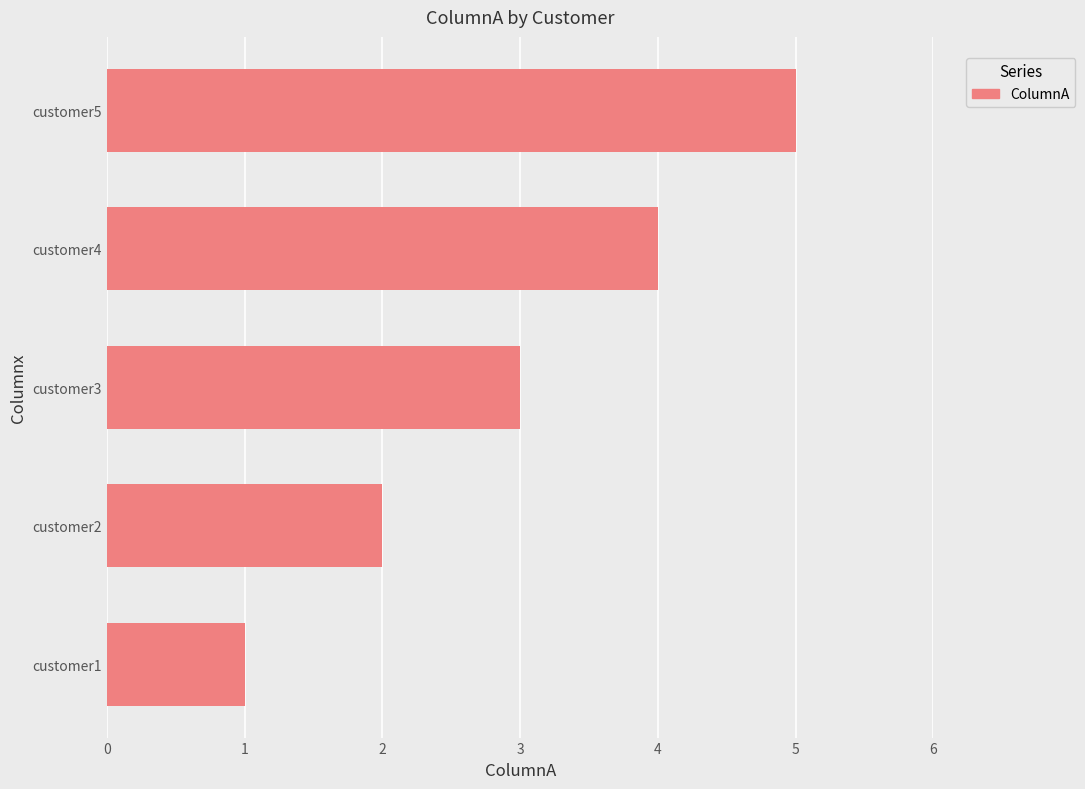

List the labels in order of value, largest first.

customer5, customer4, customer3, customer2, customer1